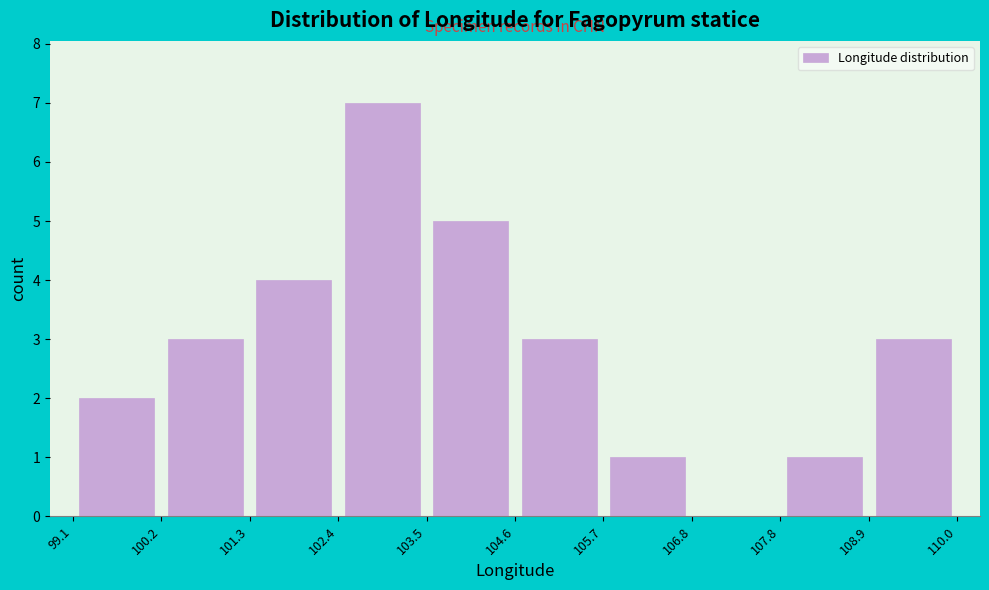

How tall is the bar that spans 105.7 to 106.8 on the x-axis? The values are not printed on the chart, so give them approximately, as read against the axis.

1